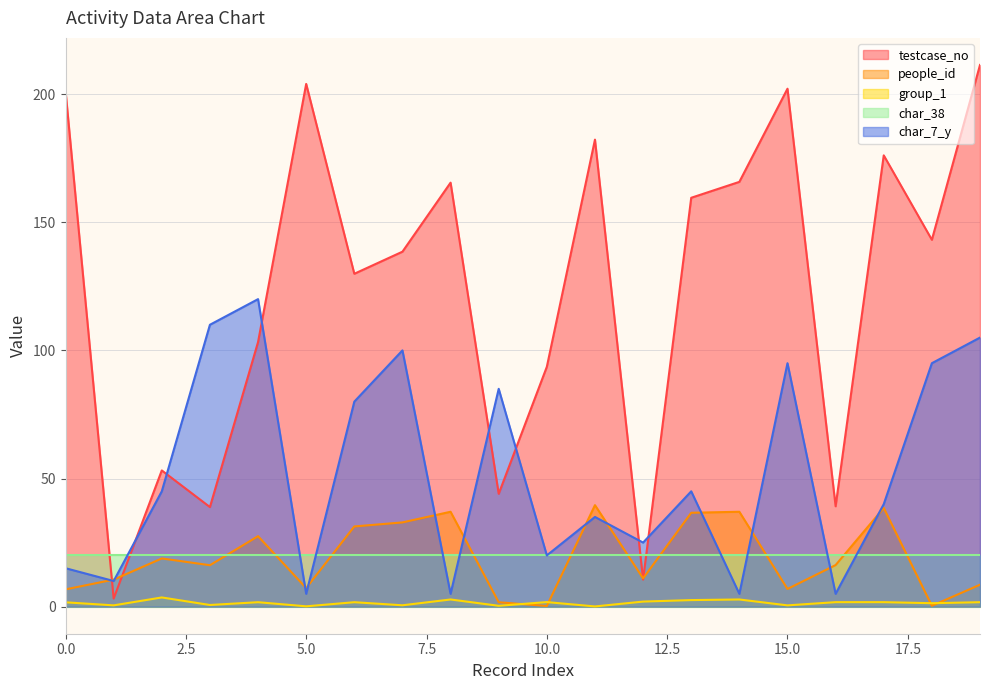

Where is the first local maximum for testcase_no?

2